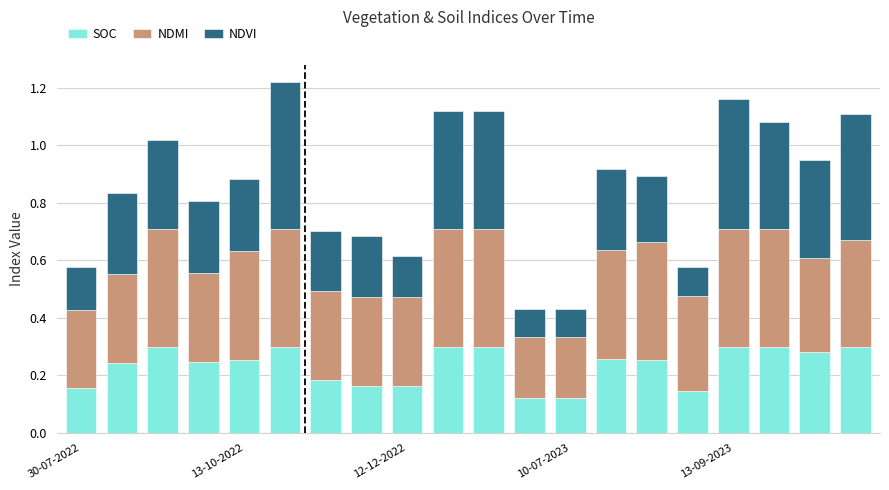

What is the sum of all SOC values?

4.7